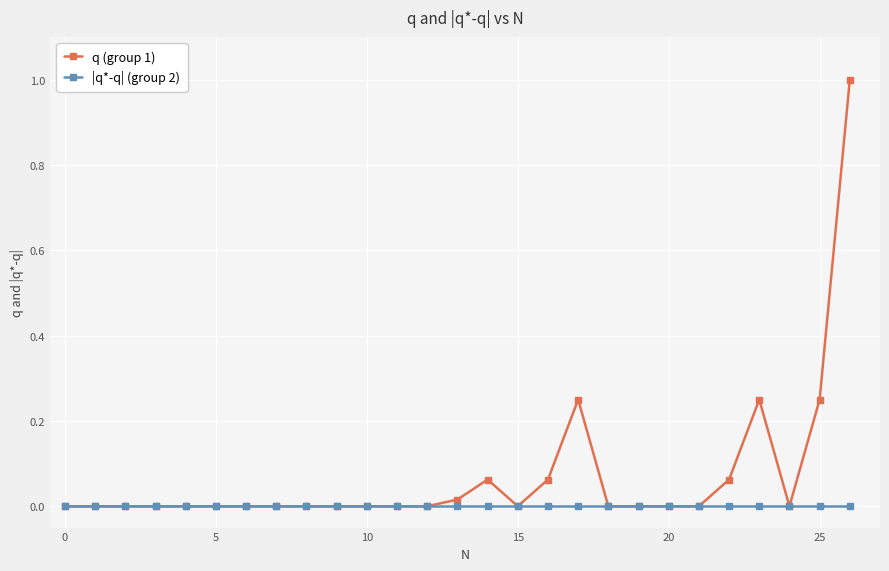

Which series has the largest range (max minus min)?

q (group 1)